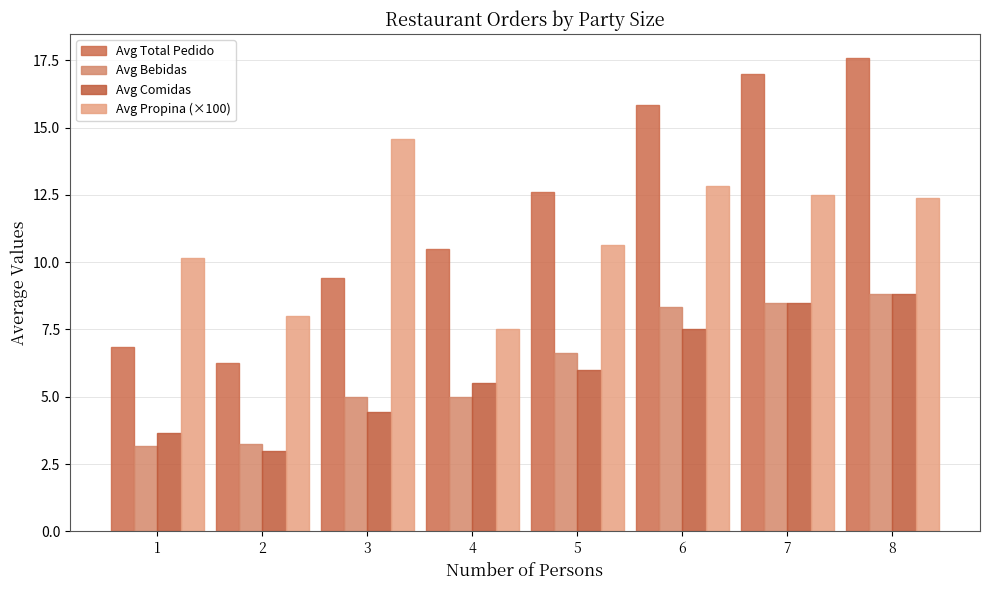

How many bars are there in each group?

4